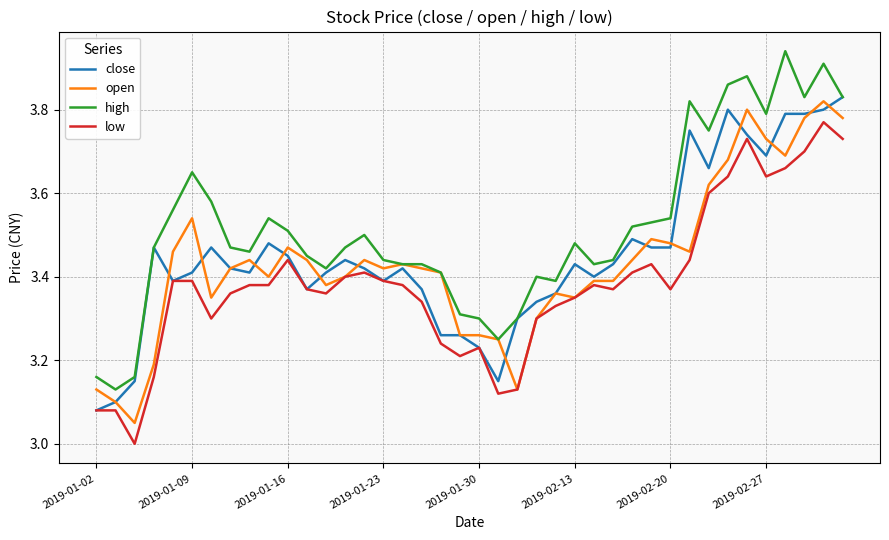

True or false: low and high intersect in this chart.

False